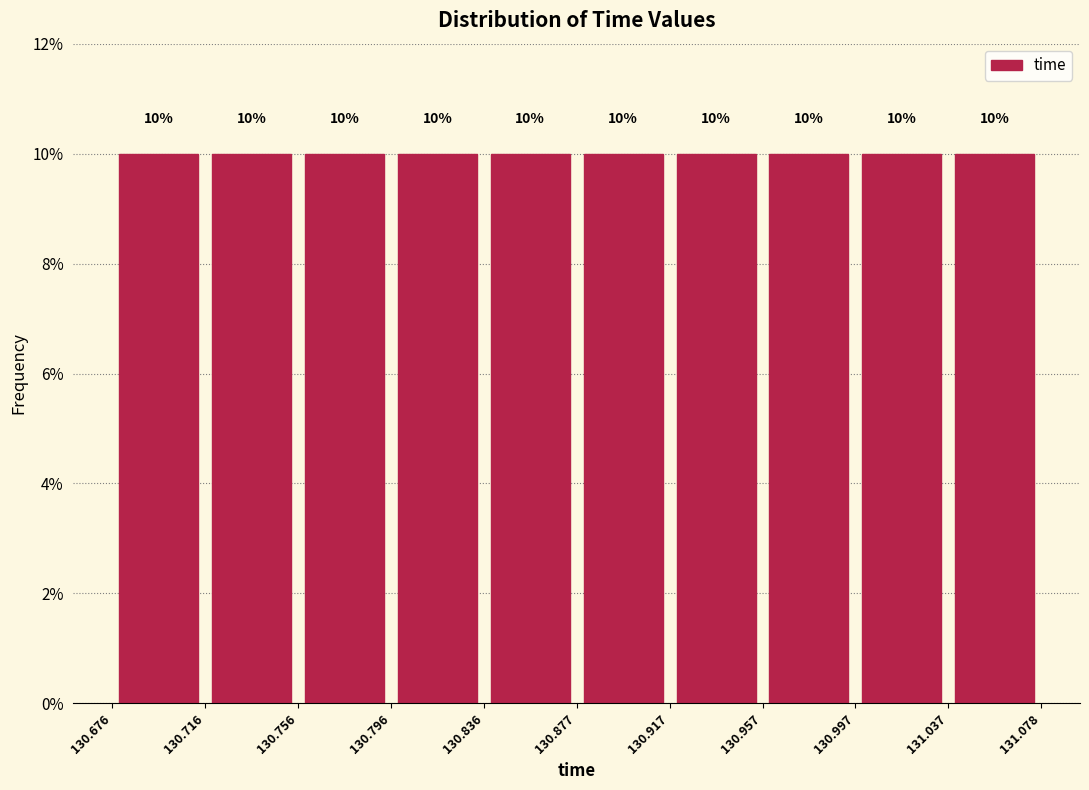

Reading left to right, transcribe this chart: for each bar, give the range it covers on the x-axis and its height.

130.676 to 130.716: 10
130.716 to 130.756: 10
130.756 to 130.796: 10
130.796 to 130.836: 10
130.836 to 130.877: 10
130.877 to 130.917: 10
130.917 to 130.957: 10
130.957 to 130.997: 10
130.997 to 131.037: 10
131.037 to 131.078: 10